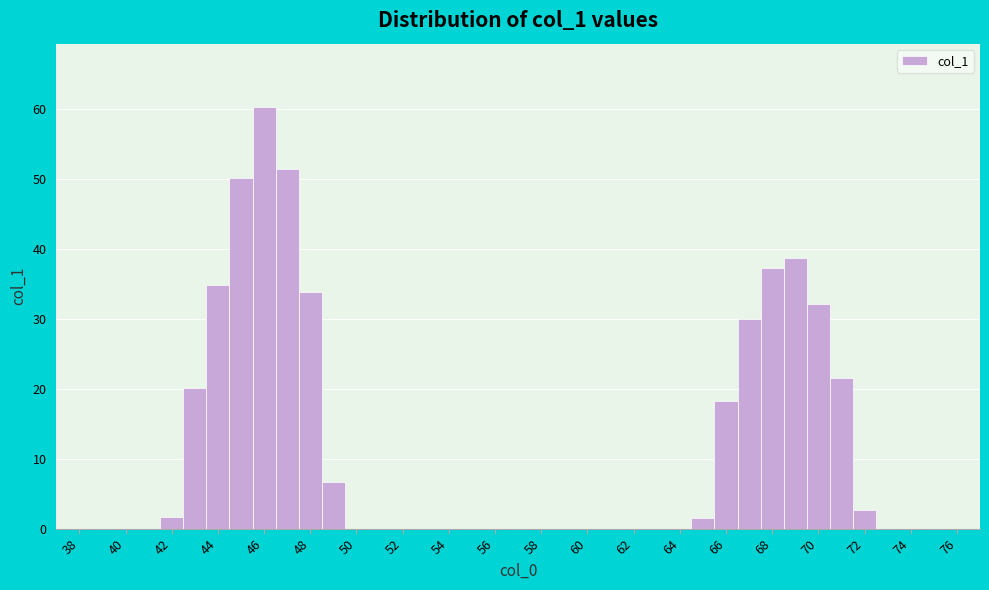

Reading left to right, transcribe this chart: for each bar, give the range it covers on the x-axis and its height. Neither the bar edges nor the heights are printed on the chart, so give them approximately, as read against the axes.

37.5 to 38.5: 0
38.5 to 39.5: 0
39.5 to 40.5: 0
40.5 to 41.5: 0
41.5 to 42.5: 2
42.5 to 43.5: 20
43.5 to 44.5: 35
44.5 to 45.5: 50
45.5 to 46.5: 60
46.5 to 47.5: 51
47.5 to 48.5: 34
48.5 to 49.5: 7
49.5 to 50.5: 0
50.5 to 51.5: 0
51.5 to 52.5: 0
52.5 to 53.5: 0
53.5 to 54.5: 0
54.5 to 55.5: 0
55.5 to 56.5: 0
56.5 to 57.5: 0
57.5 to 58.5: 0
58.5 to 59.5: 0
59.5 to 60.5: 0
60.5 to 61.5: 0
61.5 to 62.5: 0
62.5 to 63.5: 0
63.5 to 64.5: 0
64.5 to 65.5: 2
65.5 to 66.5: 18
66.5 to 67.5: 30
67.5 to 68.5: 37
68.5 to 69.5: 39
69.5 to 70.5: 32
70.5 to 71.5: 22
71.5 to 72.5: 3
72.5 to 73.5: 0
73.5 to 74.5: 0
74.5 to 75.5: 0
75.5 to 76.5: 0